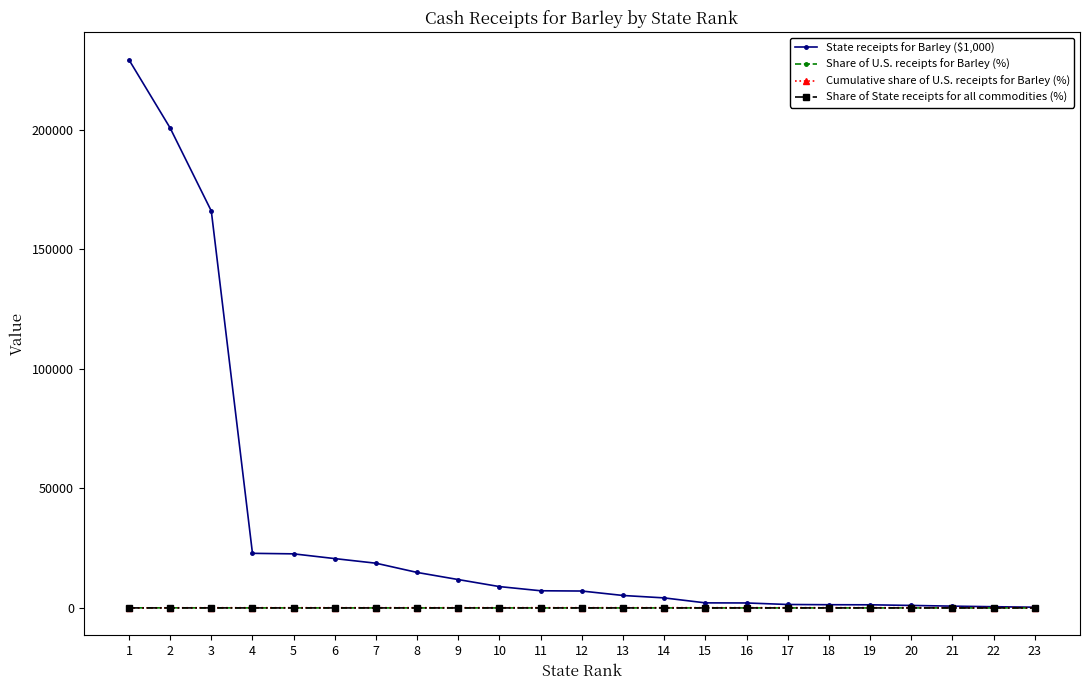

Which series has the largest total across all categories?

State receipts for Barley ($1,000)